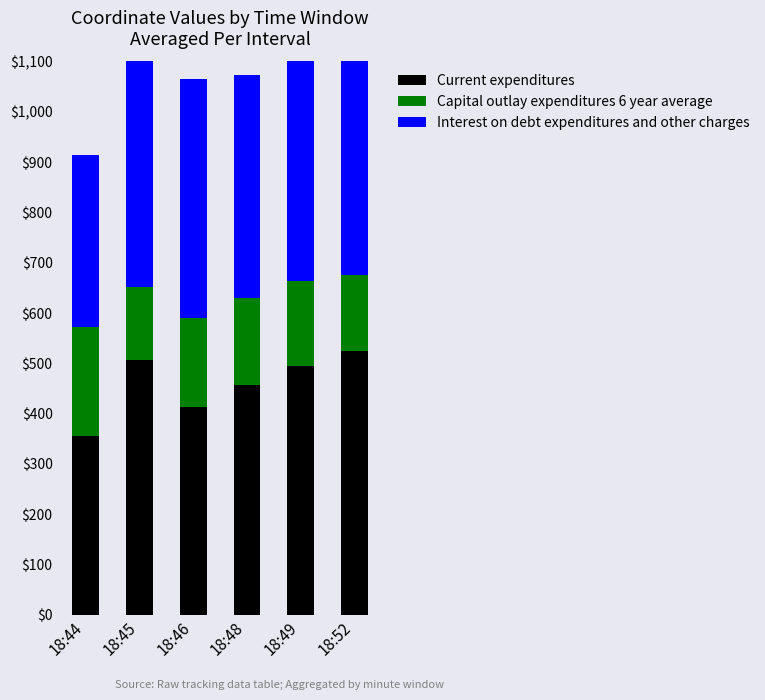

True or false: Capital outlay expenditures 6 year average has a value of 267.0 at 18:48.

False